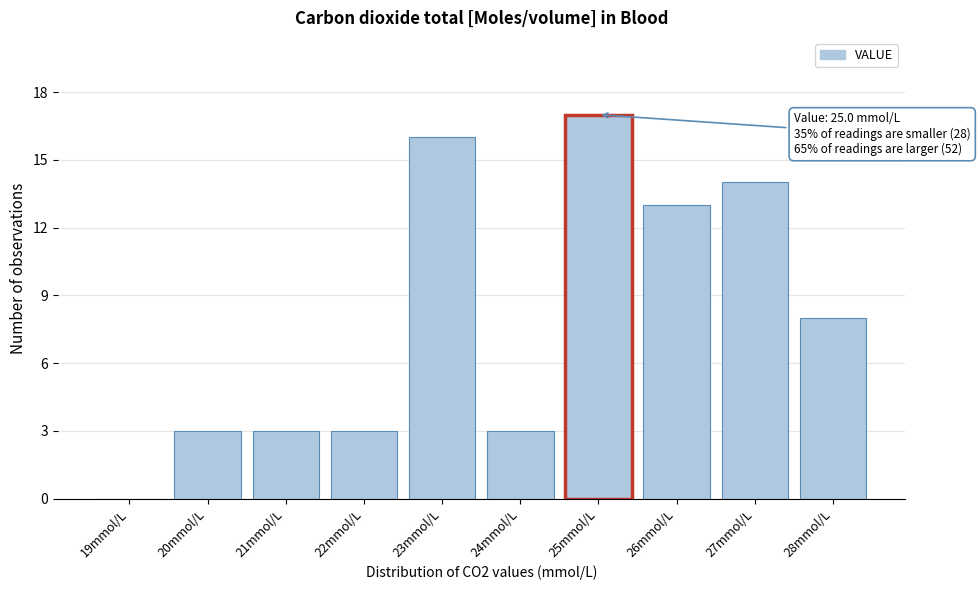

Reading left to right, what are all the values shown in this chart?

19mmol/L=0	20mmol/L=3	21mmol/L=3	22mmol/L=3	23mmol/L=16	24mmol/L=3	25mmol/L=17	26mmol/L=13	27mmol/L=14	28mmol/L=8